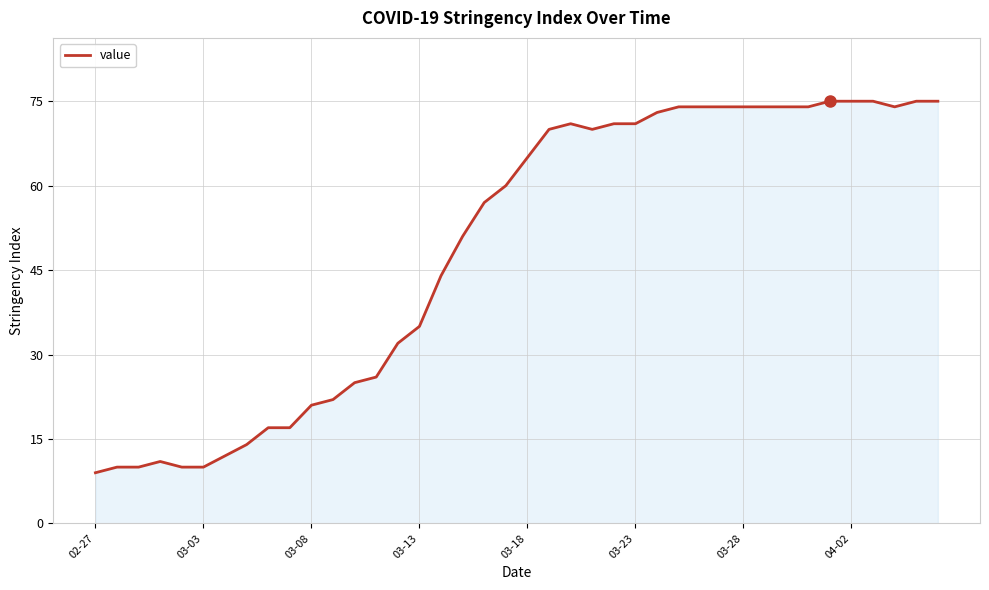

What is the greatest value displayed?

75